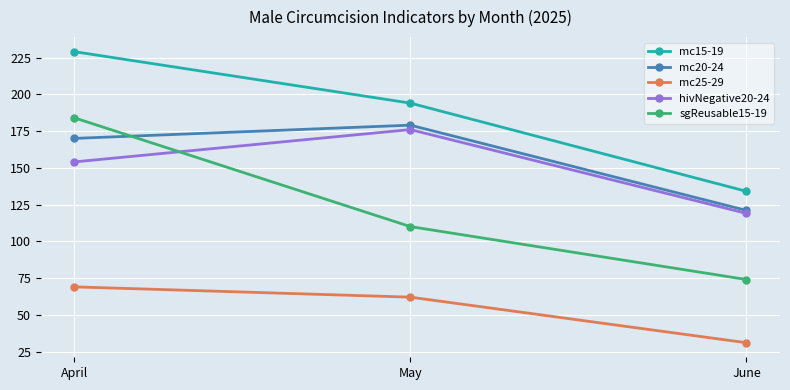

At how many categories does at least one series exceed 72?

3